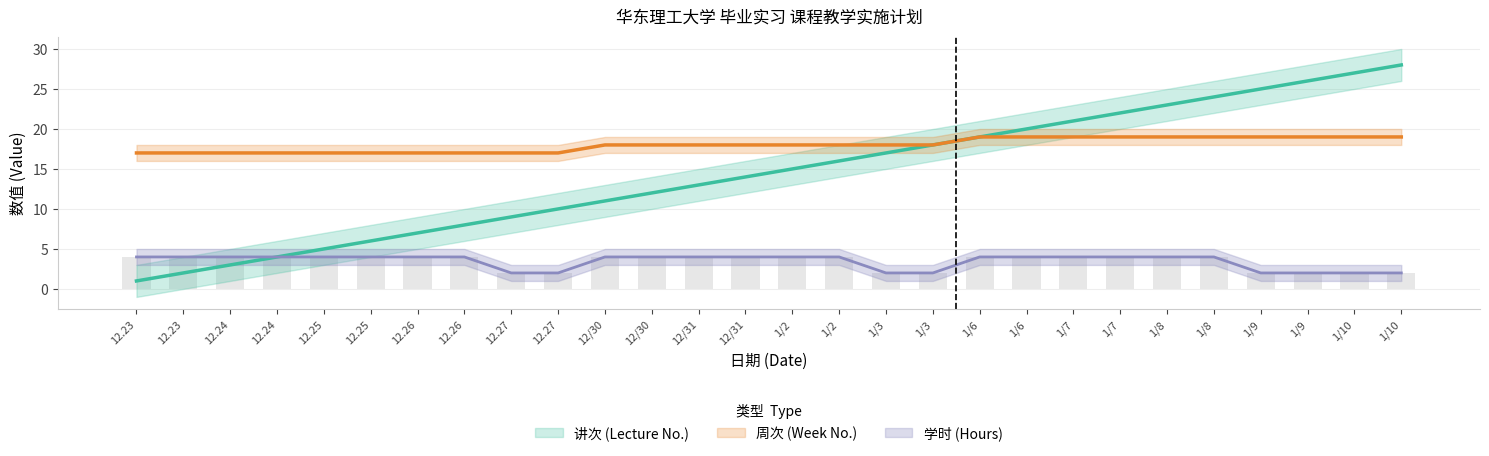

Read the 讲次 (Lecture No.) value at 1/3.

17